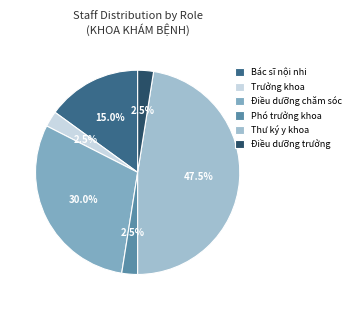

Count the number of slices in the pie.

6